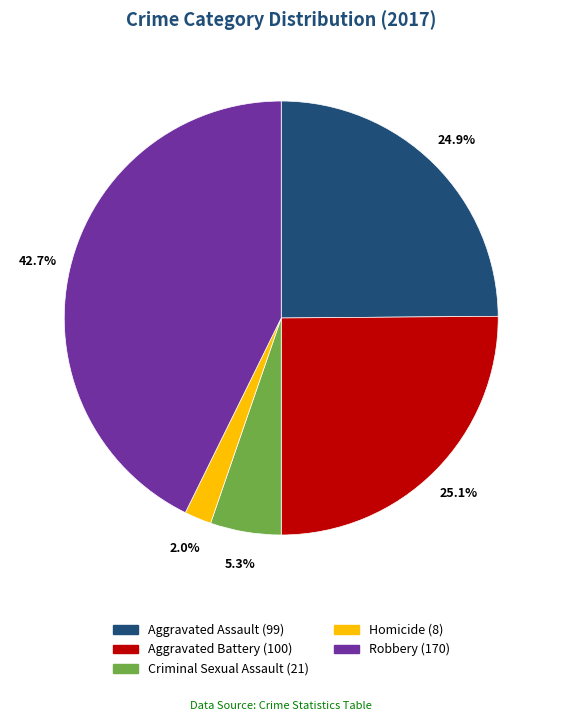

Combined, do Aggravated Assault and Homicide account for over 50%?

No